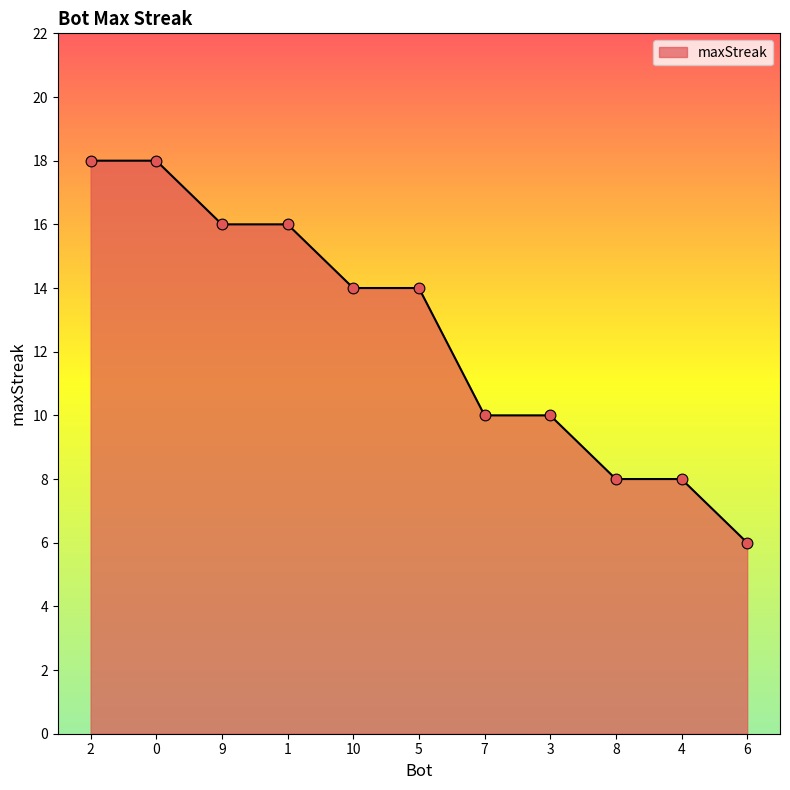

Approximately how many times larger is the value at 2 compared to 3?

1.8